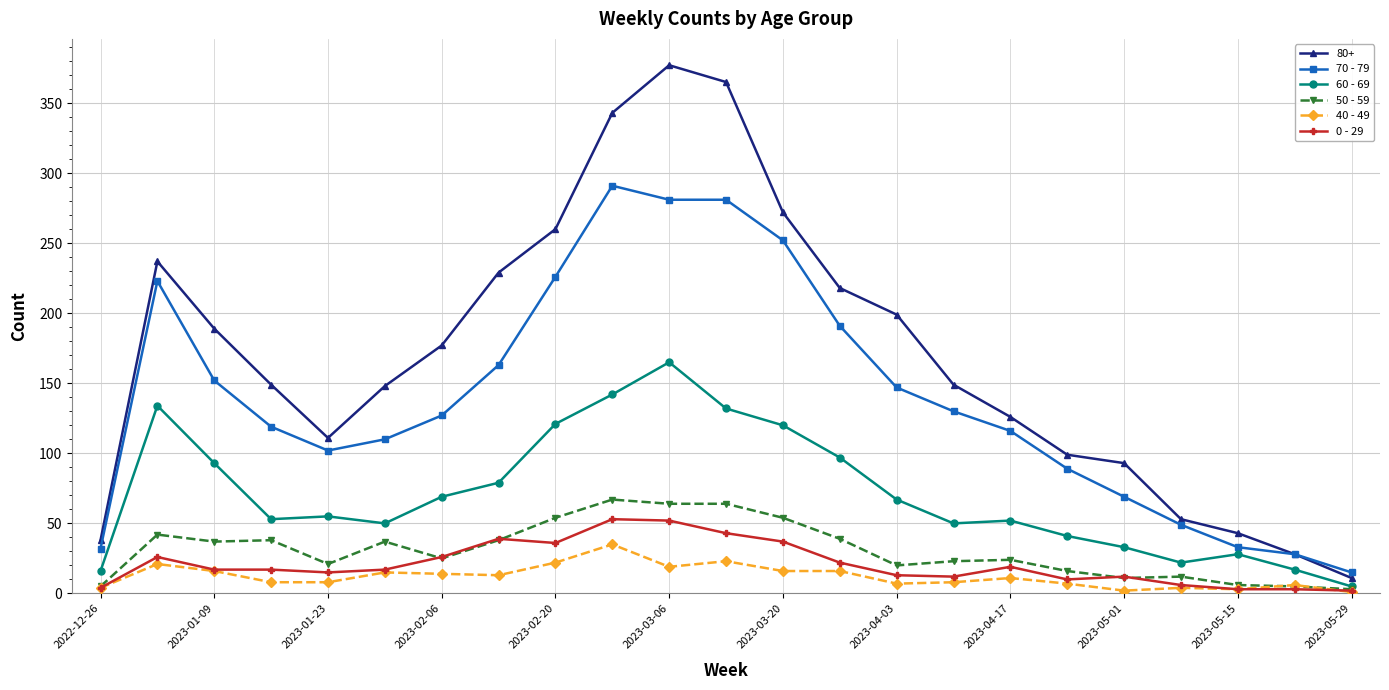

At how many categories does at least one series exceed 85?

18